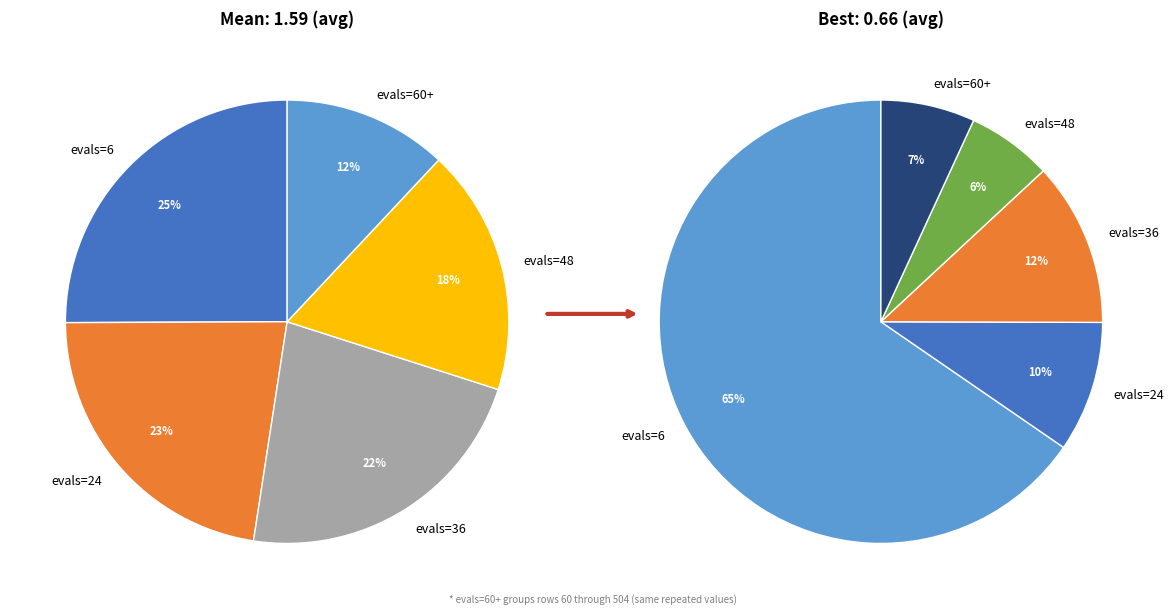

Count the number of slices in the pie.

5